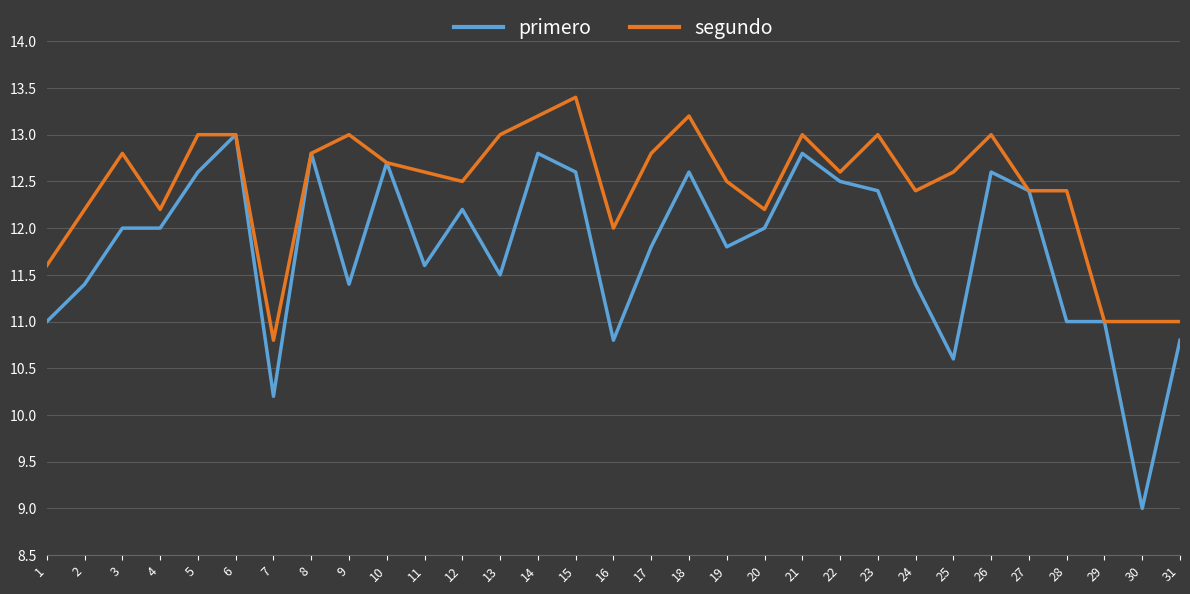

Is the value of segundo at 22 greater than the value of primero at 23?

Yes